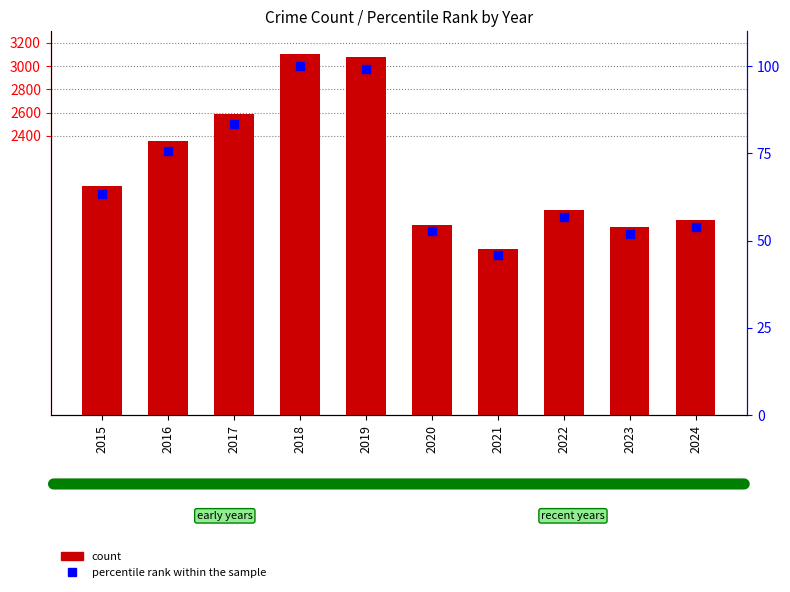

Which series has the largest total across all categories?

count